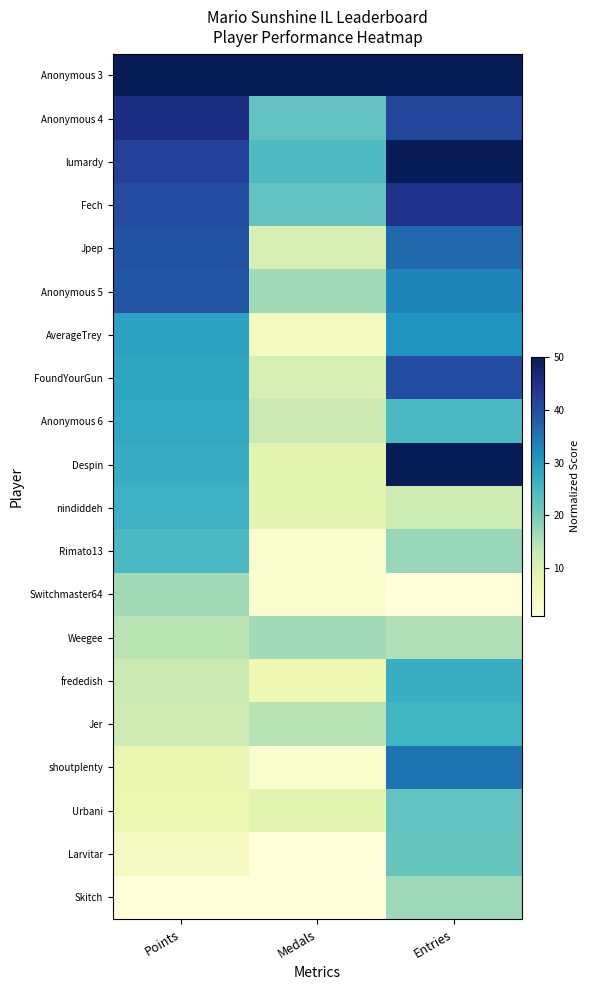

Rank the series by their maximum value, from lowest to highest.

Switchmaster64, Weegee, Skitch, Larvitar, Urbani, Rimato13, Jer, nindiddeh, frededish, Anonymous 6, AverageTrey, shoutplenty, Anonymous 5, Jpep, FoundYourGun, Fech, Anonymous 4, lumardy, Despin, Anonymous 3